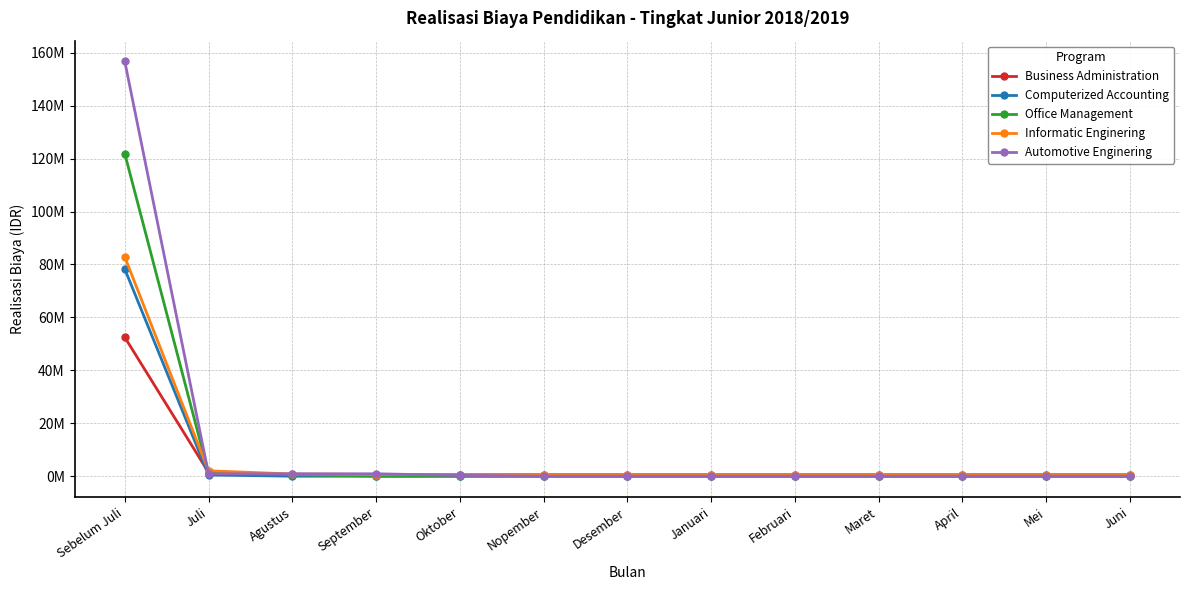

The value of Office Management at Mei is 0. True or false?

True